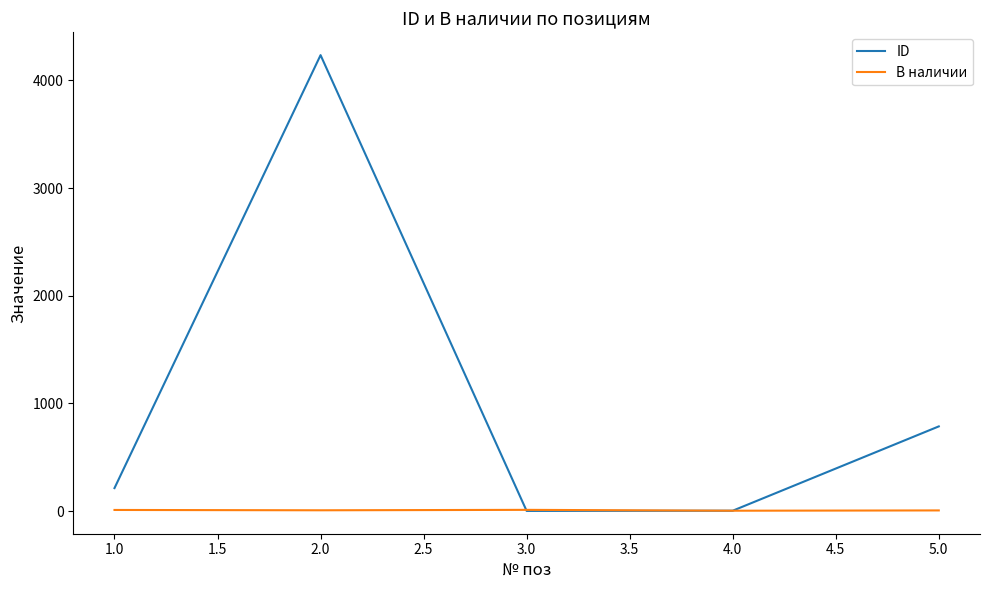

What value does the В наличии series have at 2.0?

7.0